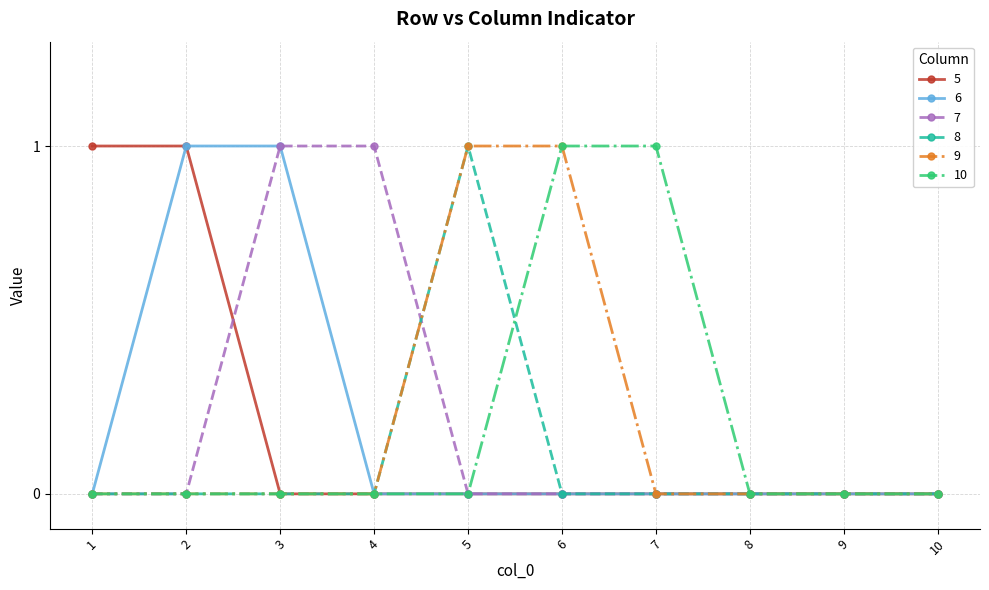

What are all the series names shown in the legend?

5, 6, 7, 8, 9, 10